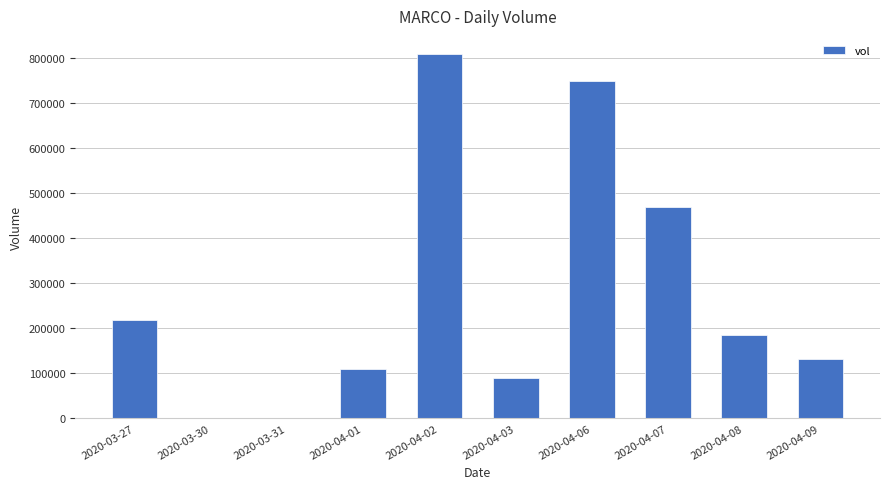

Which has a higher value, 2020-04-09 or 2020-04-08?

2020-04-08